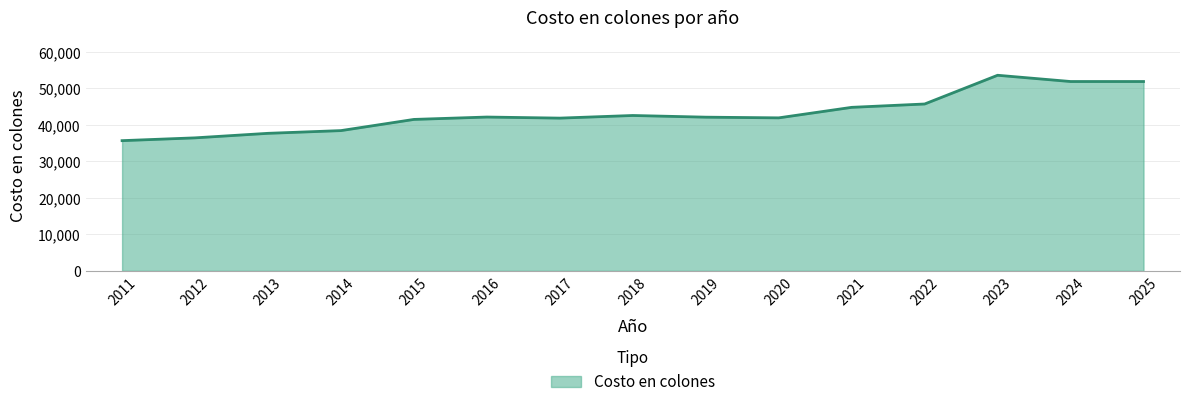

What is the sum of the values at 2019 and 2021?

86884.1